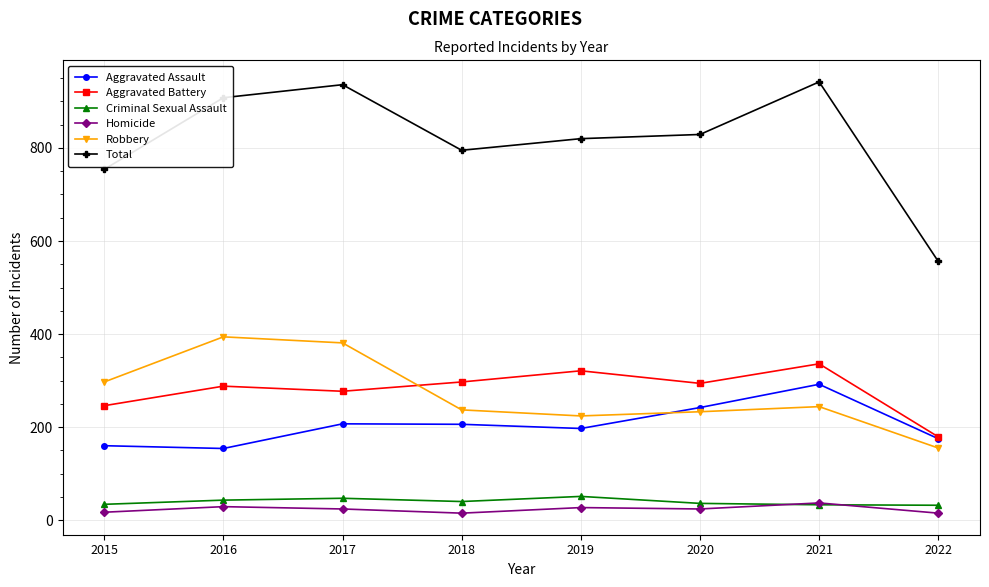

Count the number of data series in this chart.

6